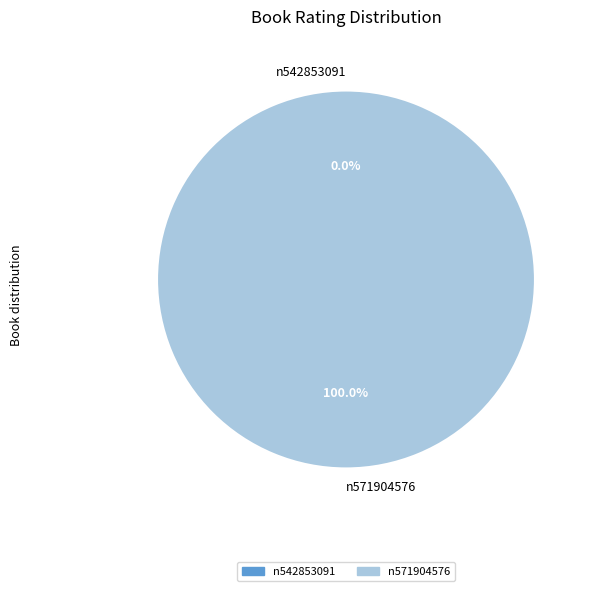

Is the sum of n571904576 and n542853091 greater than half?

Yes